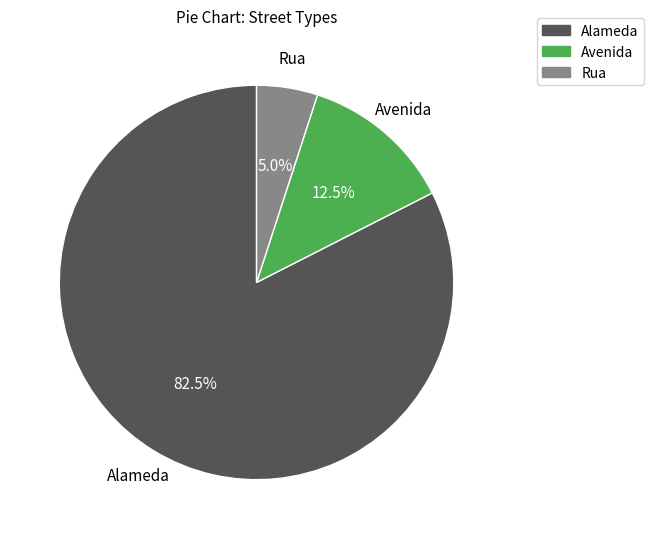

To the nearest percent, what is the average slice percentage?

33%